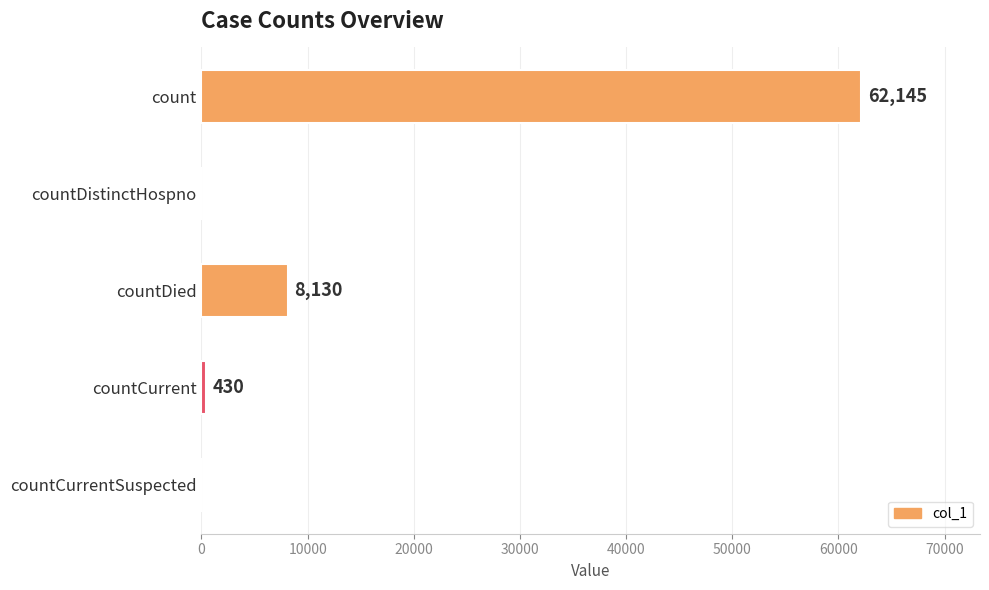

What is the average value?

14141